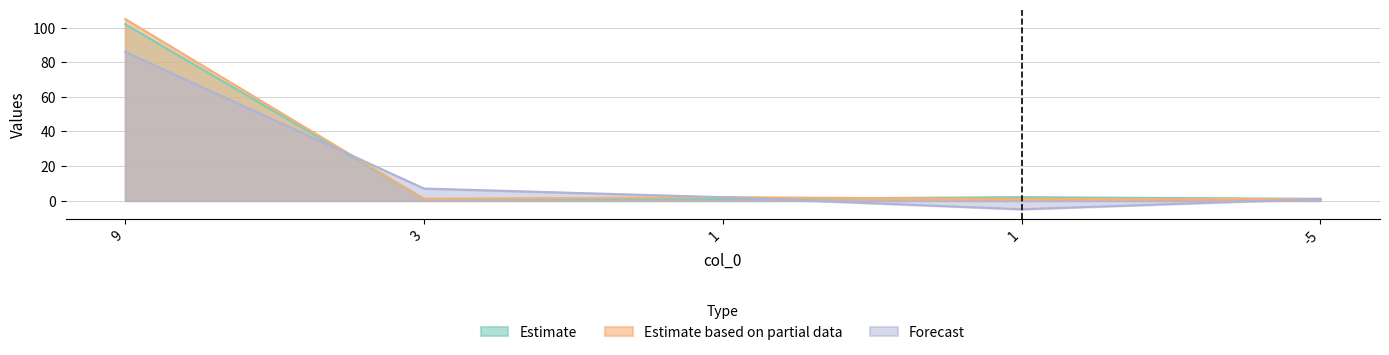

Reading left to right, list all the values displayed in this chart.

Estimate: 102	1	1	2	1
Estimate based on partial data: 105	1	2	1	1
Forecast: 86	7	2	-5	1